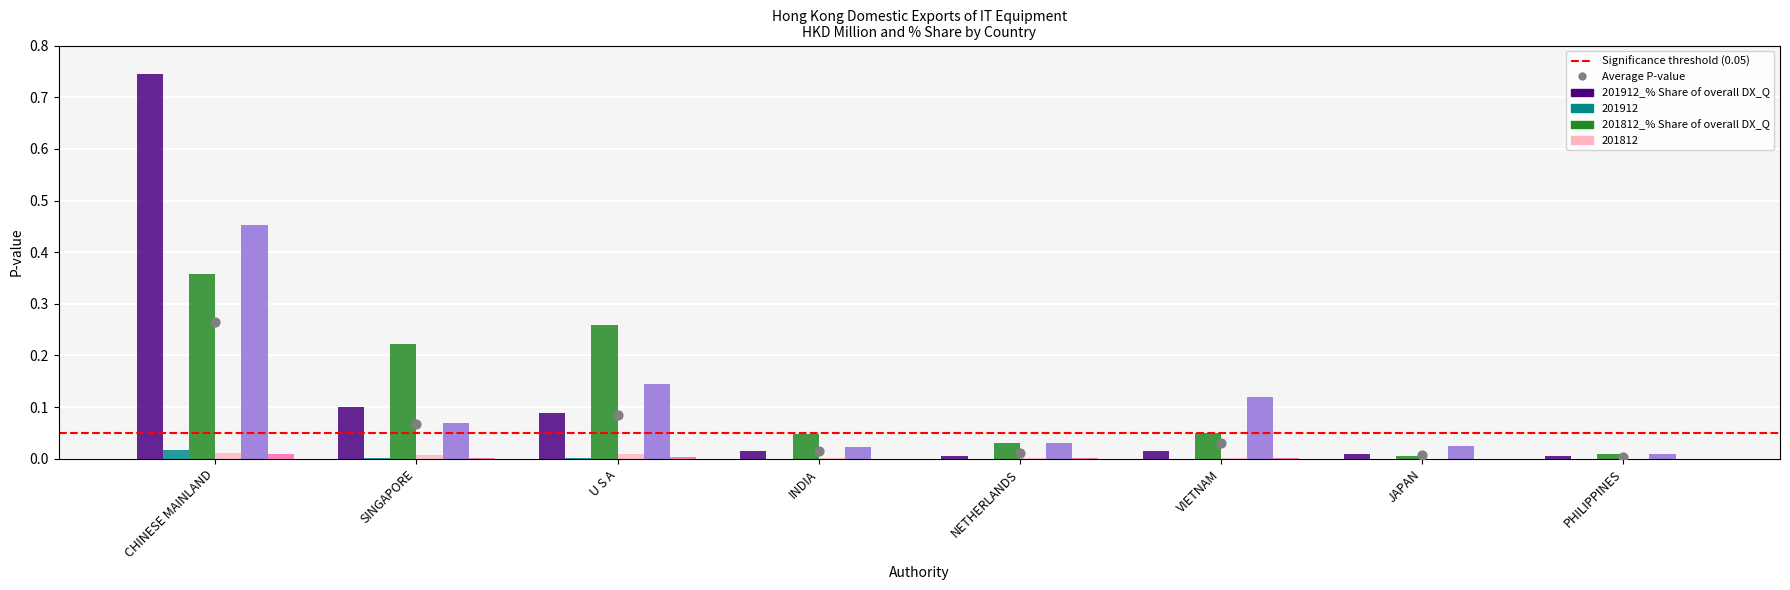

At how many categories does at least one series exceed 0?

8